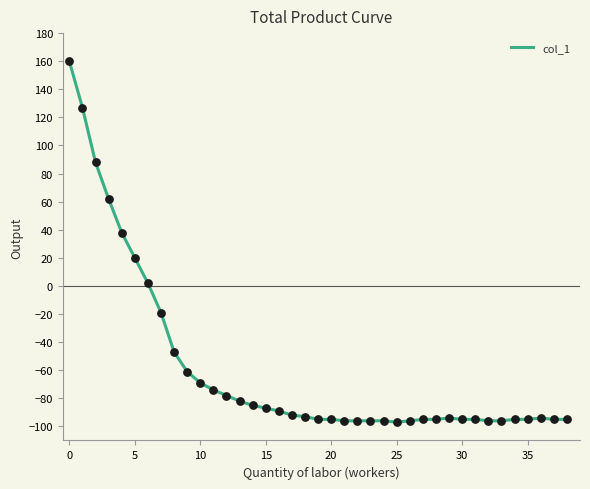

What is the greatest value displayed?

160